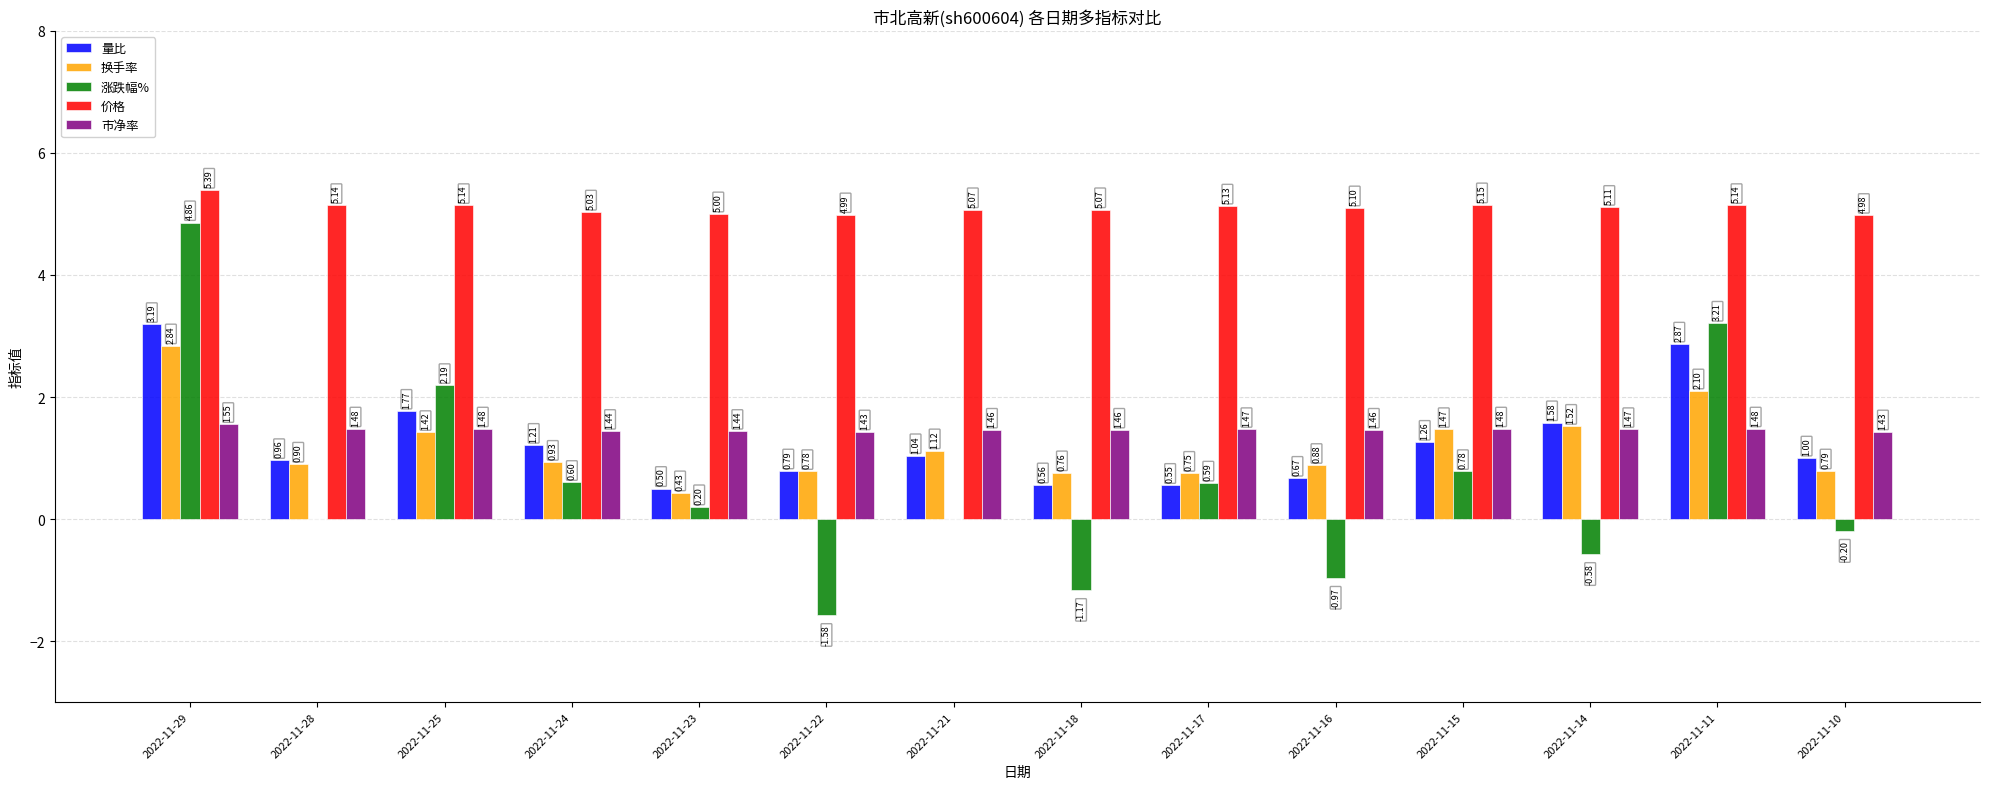

Which series has the widest spread of values?

涨跌幅%